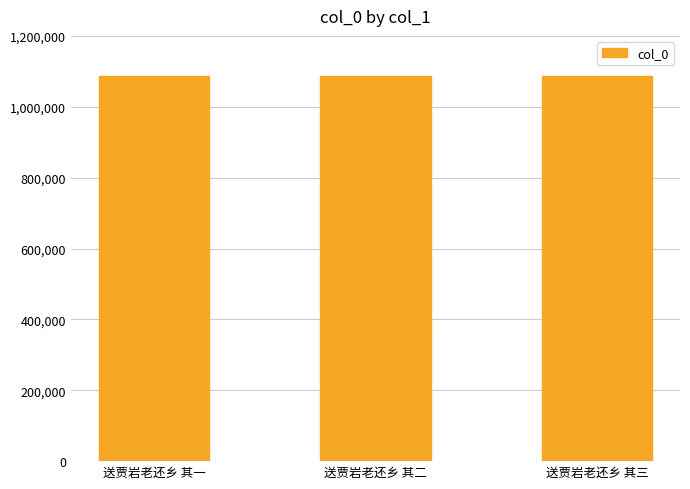

Read the value at 送贾岩老还乡 其二.

1086175